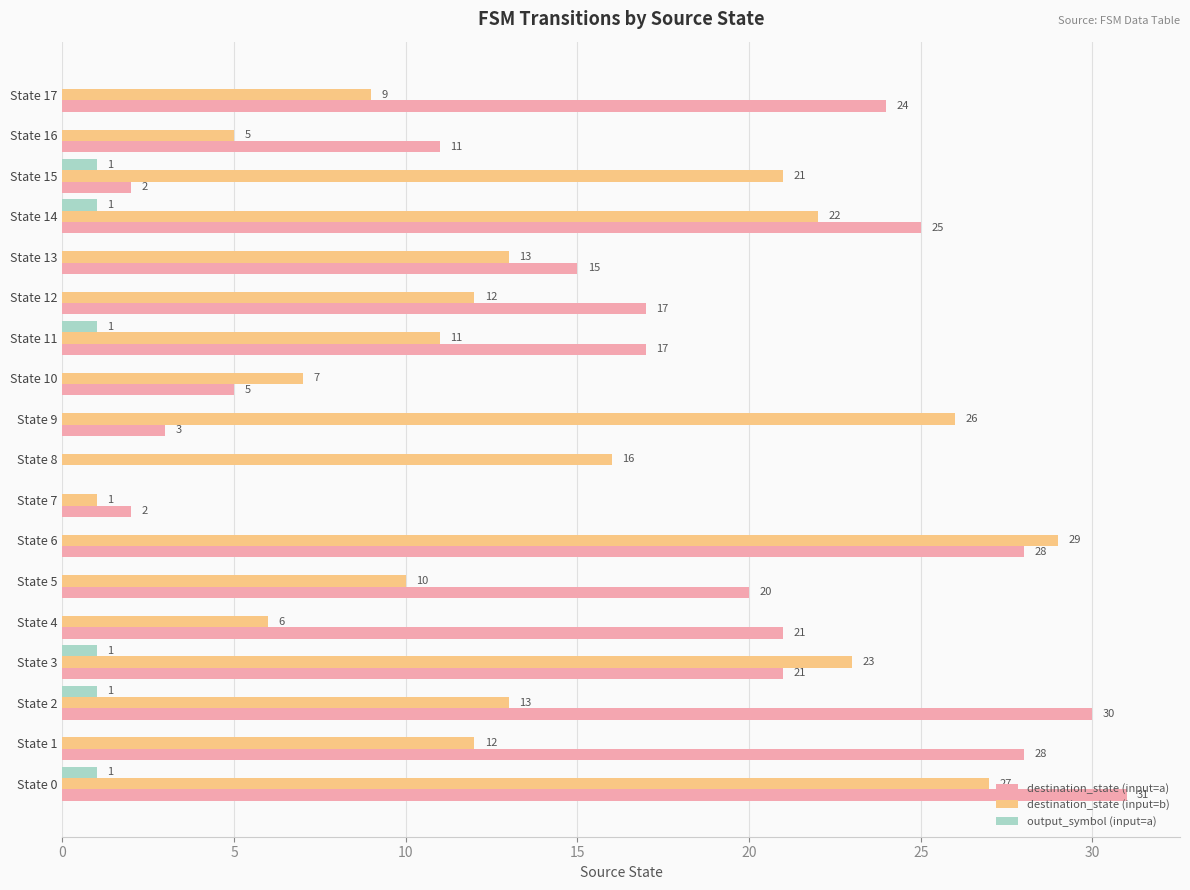

How many values in output_symbol (input=a) are above zero?

6